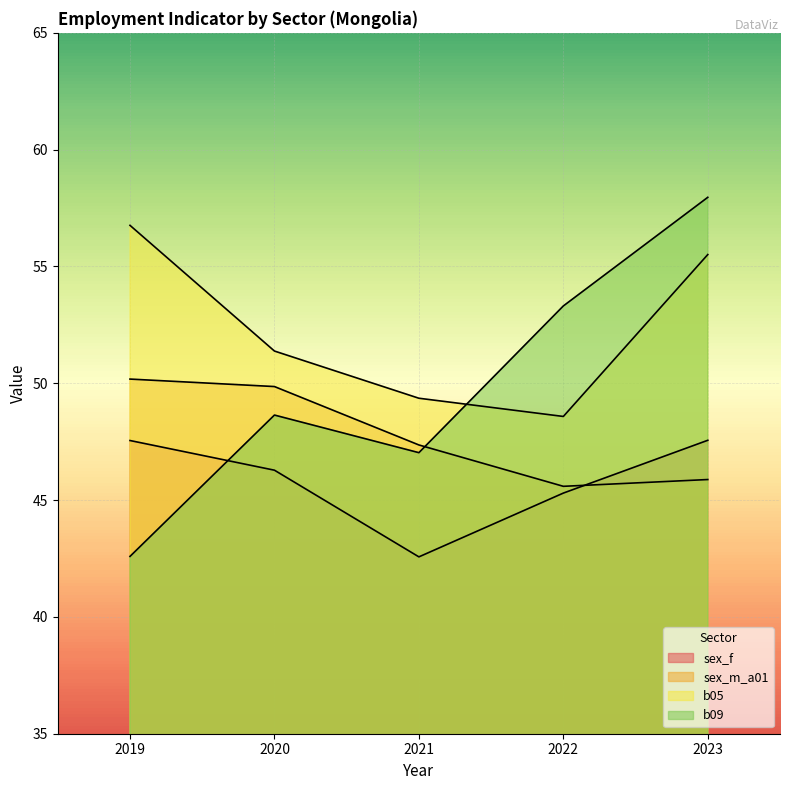

How many categories are shown in the chart?

5